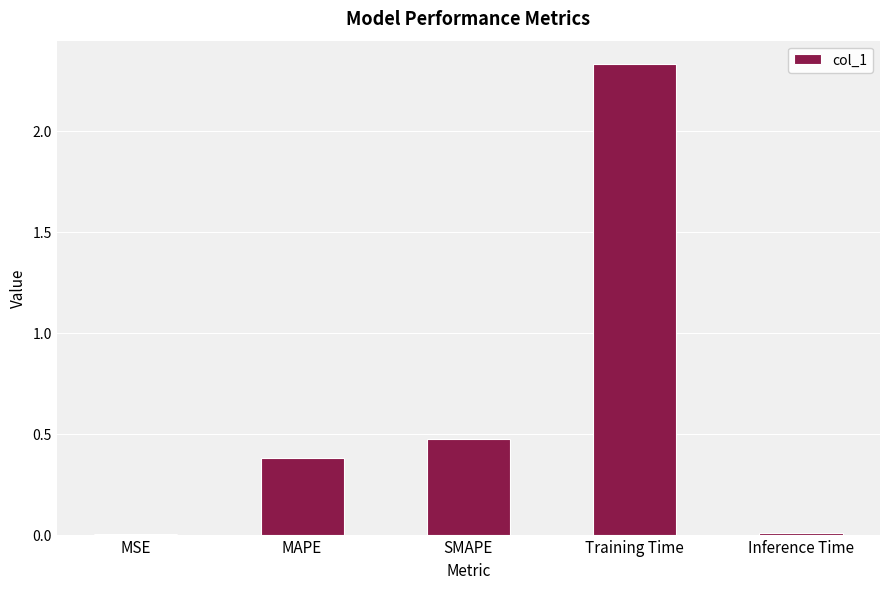

Where is the data nearest to the value 1?

SMAPE